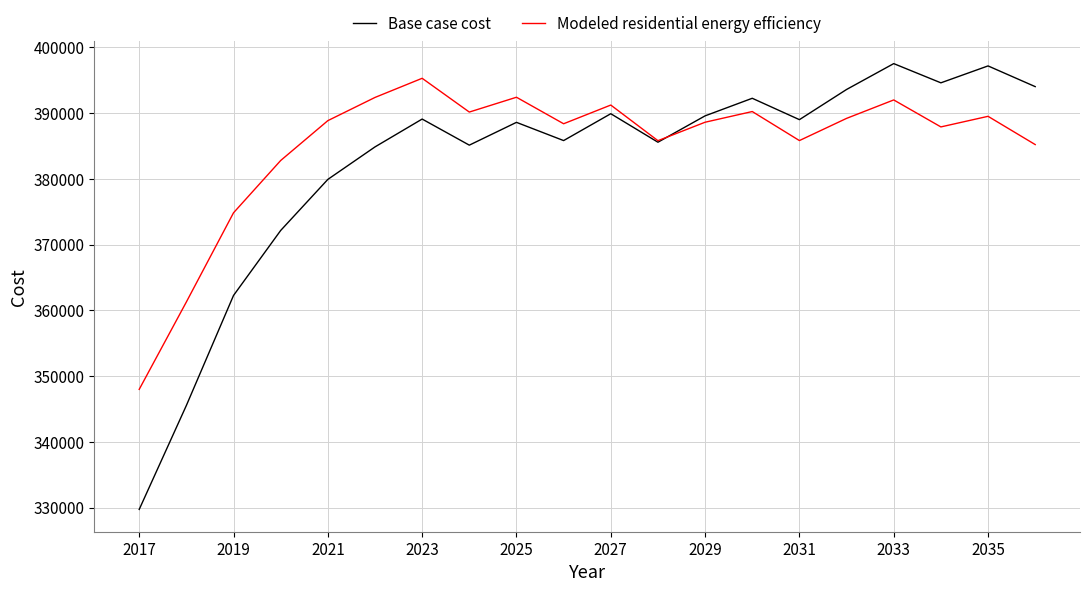

What are all the series names shown in the legend?

Base case cost, Modeled residential energy efficiency